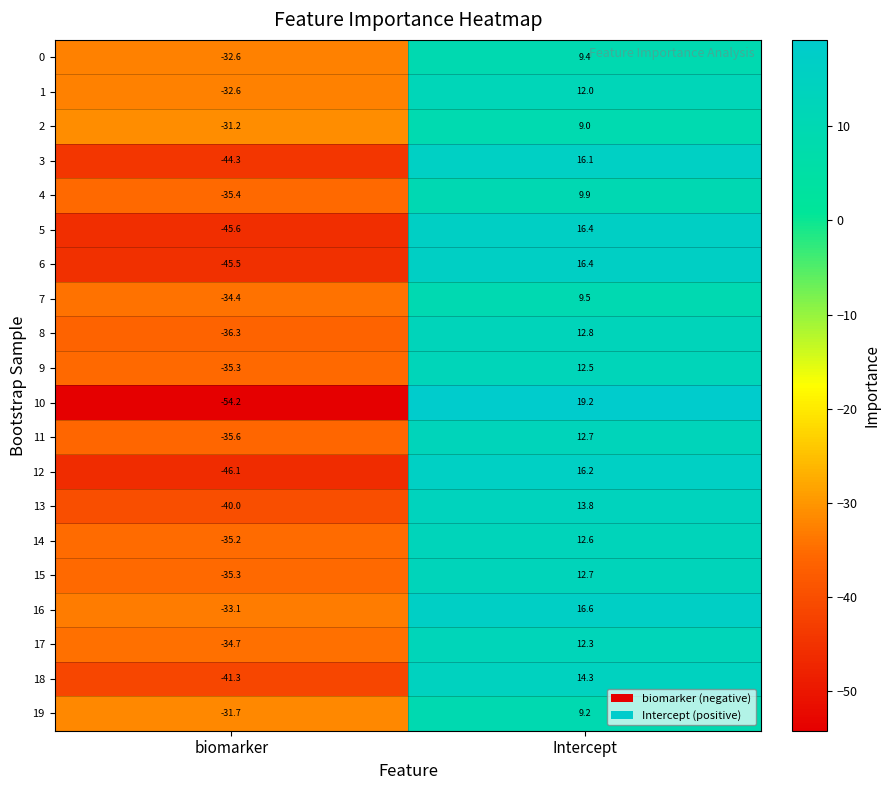

What is the total value across all series at biomarker?

-760.4